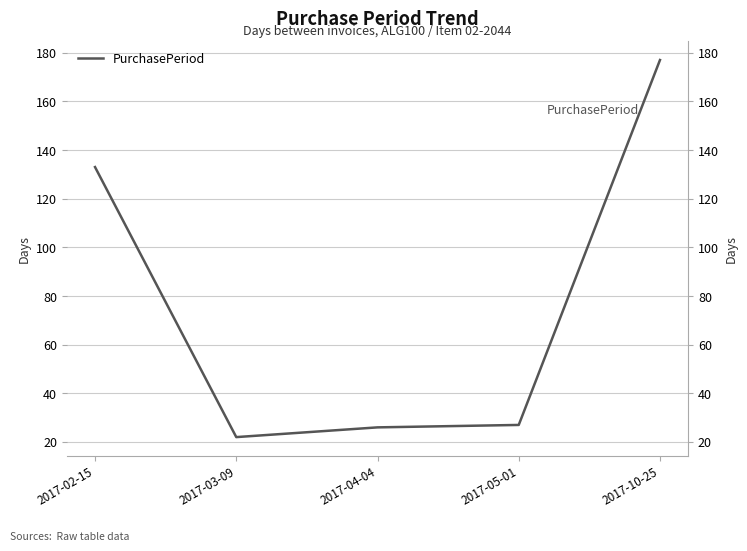

Reading left to right, what are all the values shown in this chart?

133	22	26	27	177